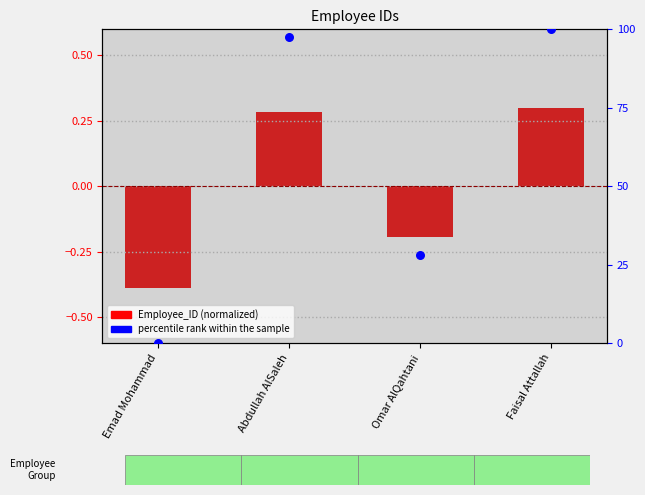

At which category is the sum across all series the highest?

Faisal Attallah